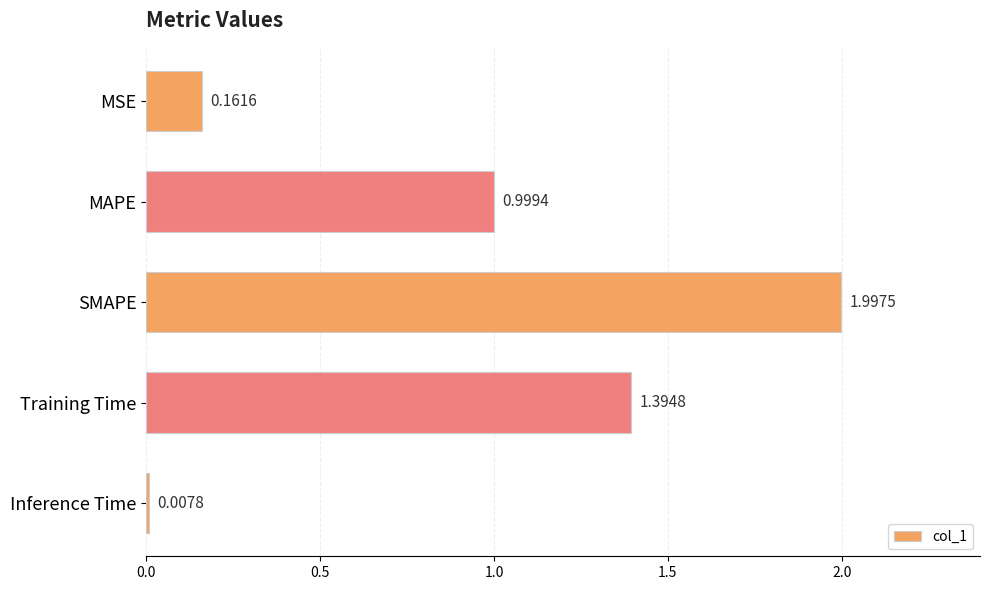

What is the label of the 5th bar from the bottom?

MSE